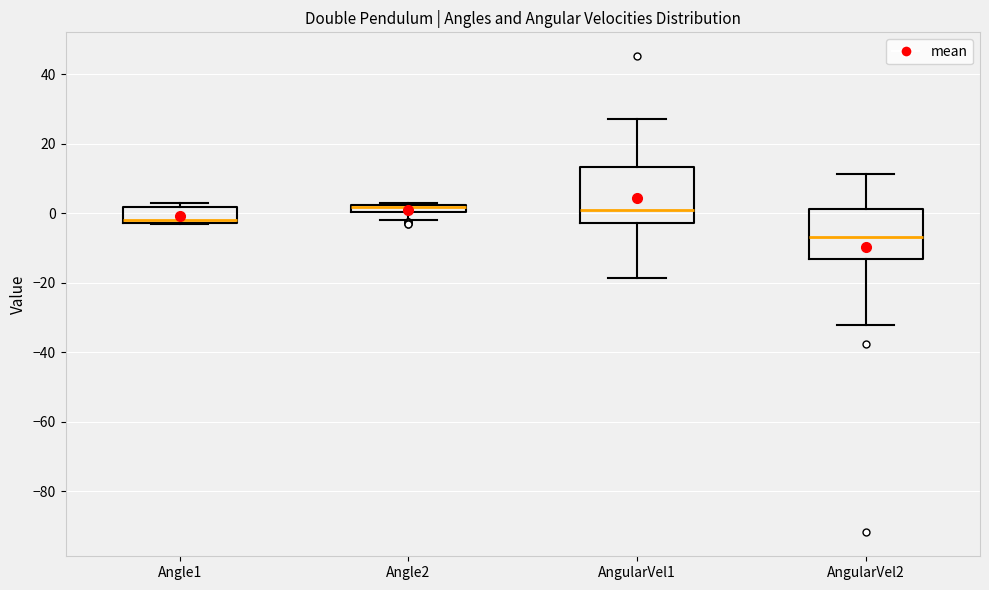

Where does the lower whisker of the box for AngularVel2 end on the y-axis? The values are not printed on the chart, so give them approximately, as read against the axis.

-32